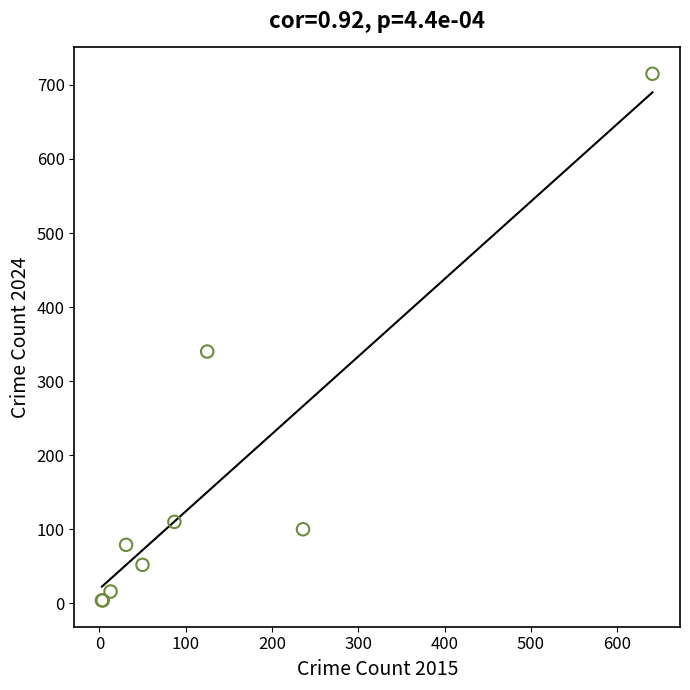

What Y value in the scatter plot is closest to 359?

340